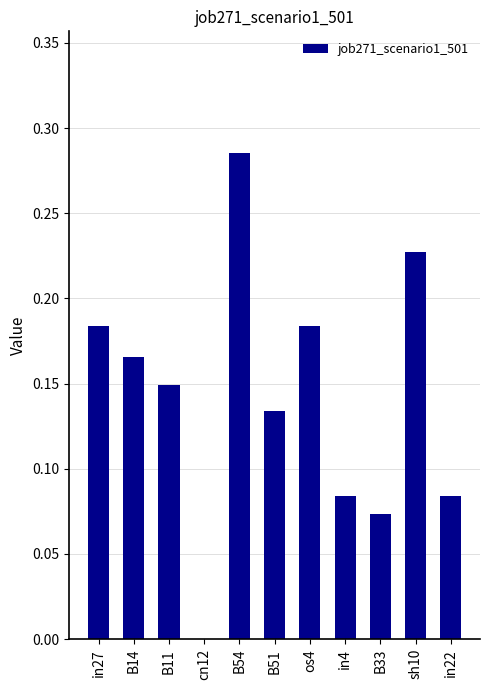

Which has a higher value, B11 or B33?

B11